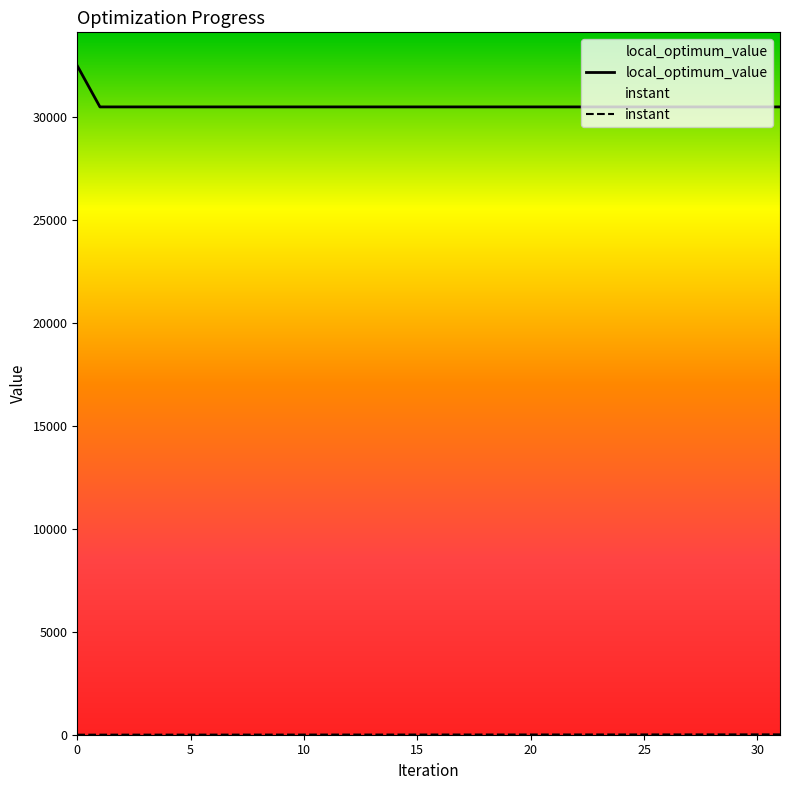

The value of local_optimum_value at 13 is 30477.0. True or false?

True